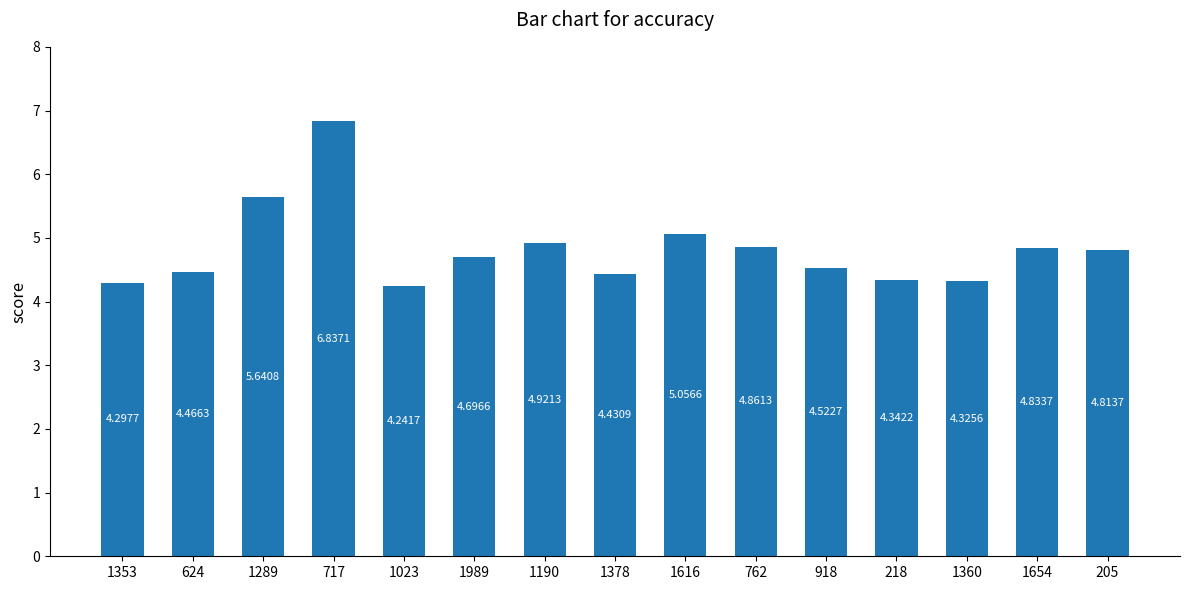

Between 624 and 1360, which is larger?

624